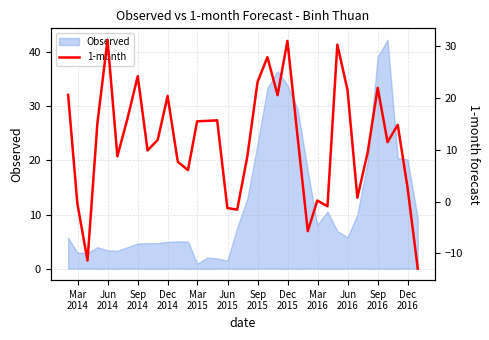

What is the maximum value for Observed?

42.3